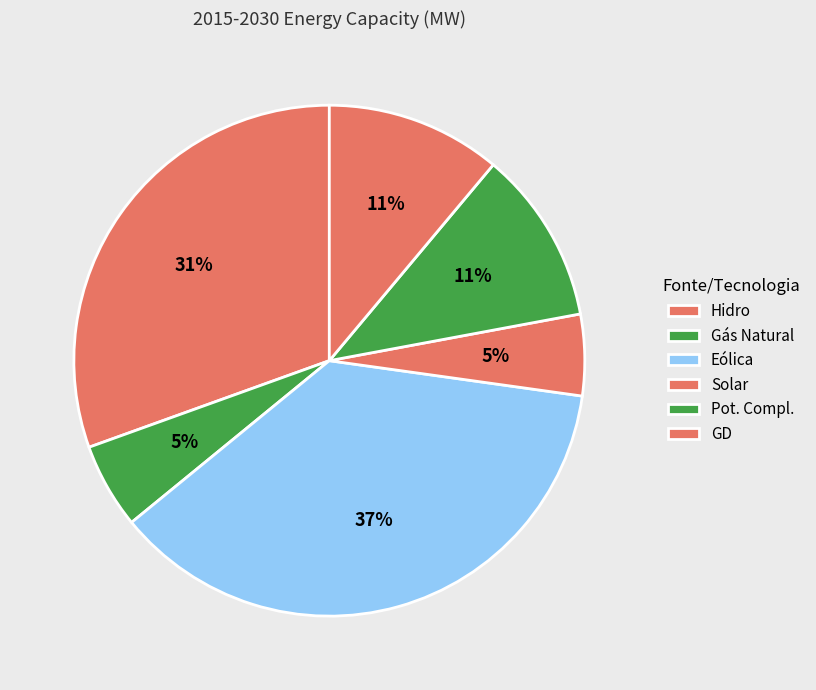

Is it true that Solar is 5% of the pie?

True